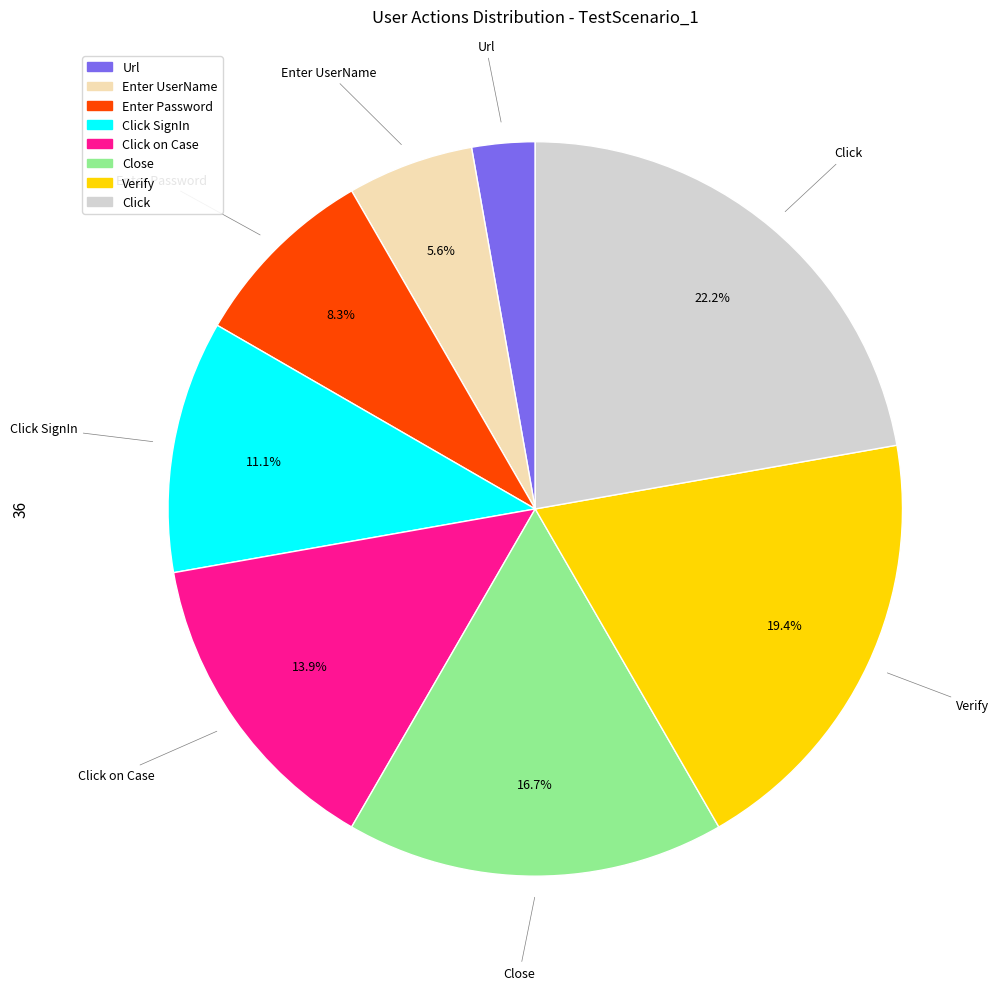

To the nearest percent, what is the average slice percentage?

12%